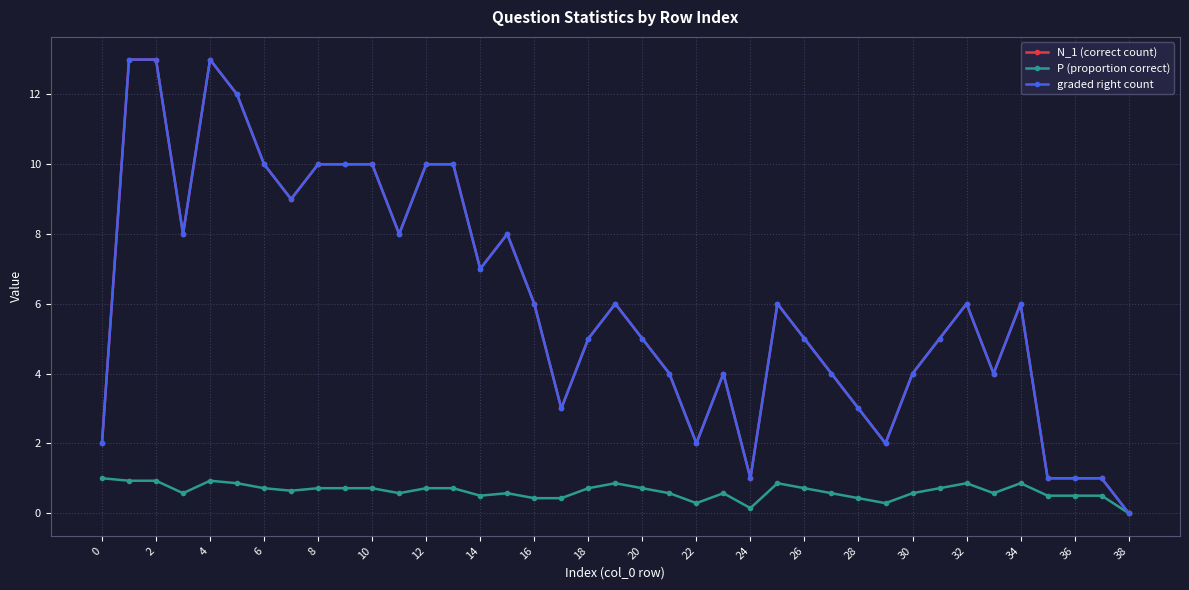

At which label does N_1 (correct count) first exceed 6?

2